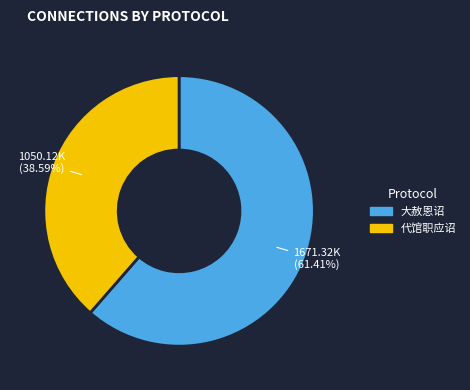

Is there a majority slice in this chart?

Yes